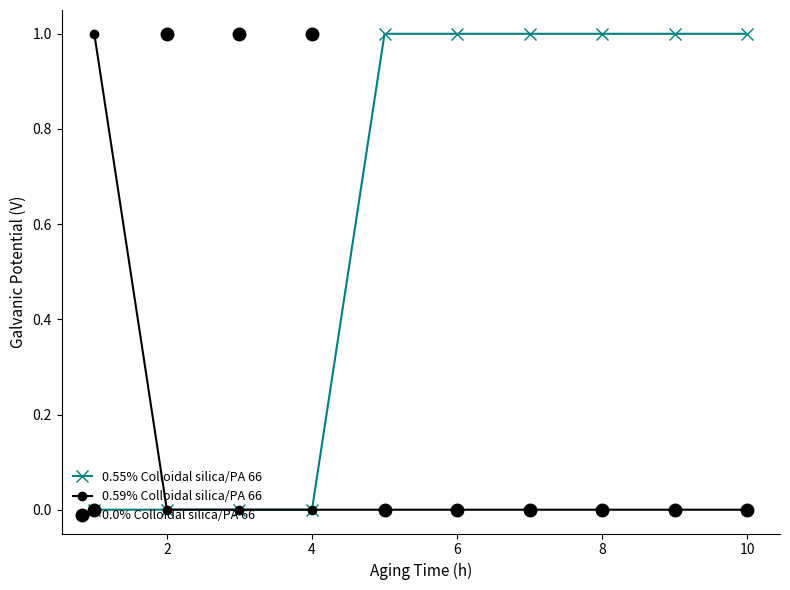

What is the average value of the 0.55% Colloidal silica/PA 66 series?

1